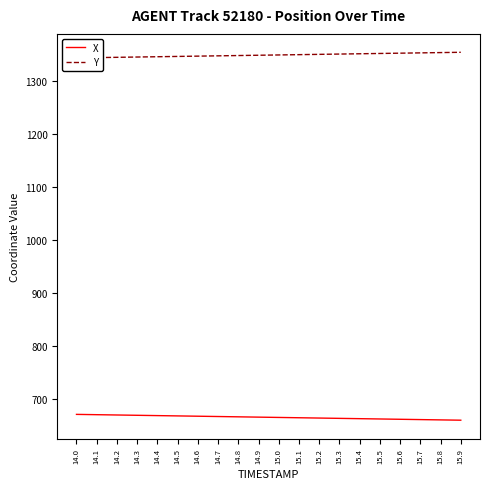

True or false: X and Y intersect in this chart.

False